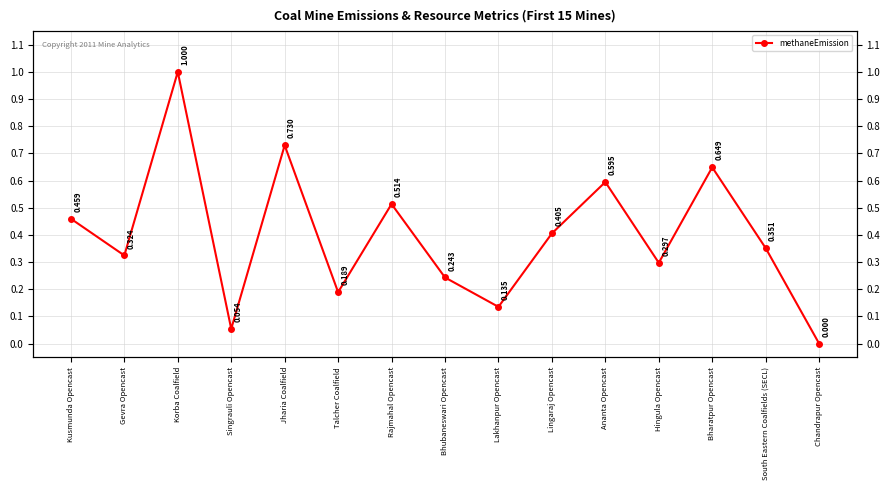

Reading left to right, what are all the values shown in this chart?

Kusmunda Opencast=0.5	Gevra Opencast=0.3	Korba Coalfield=1.0	Singrauli Opencast=0.1	Jharia Coalfield=0.7	Talcher Coalfield=0.2	Rajmahal Opencast=0.5	Bhubaneswari Opencast=0.2	Lakhanpur Opencast=0.1	Lingaraj Opencast=0.4	Ananta Opencast=0.6	Hingula Opencast=0.3	Bharatpur Opencast=0.6	South Eastern Coalfields (SECL)=0.4	Chandrapur Opencast=0.0